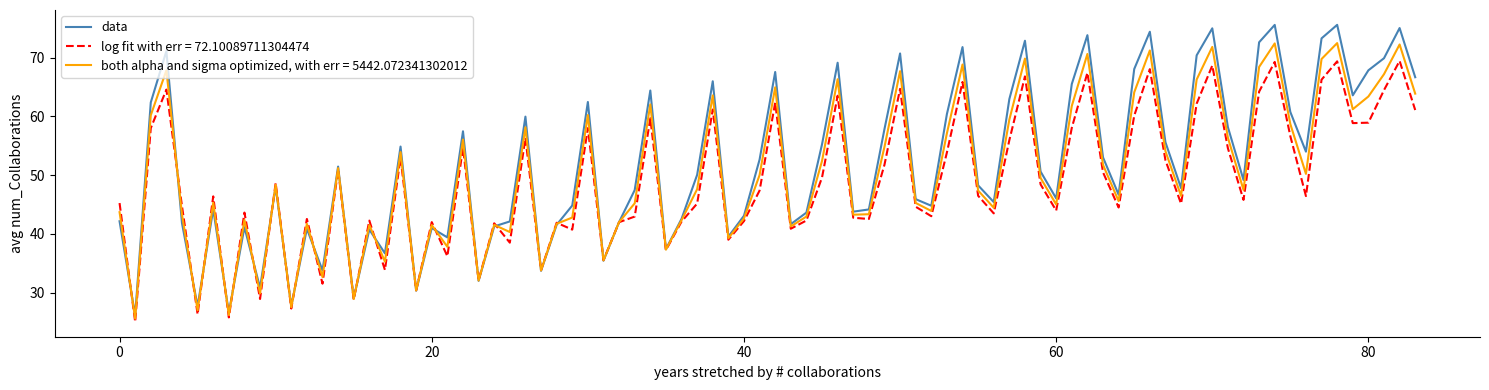

Which series has the largest range (max minus min)?

data